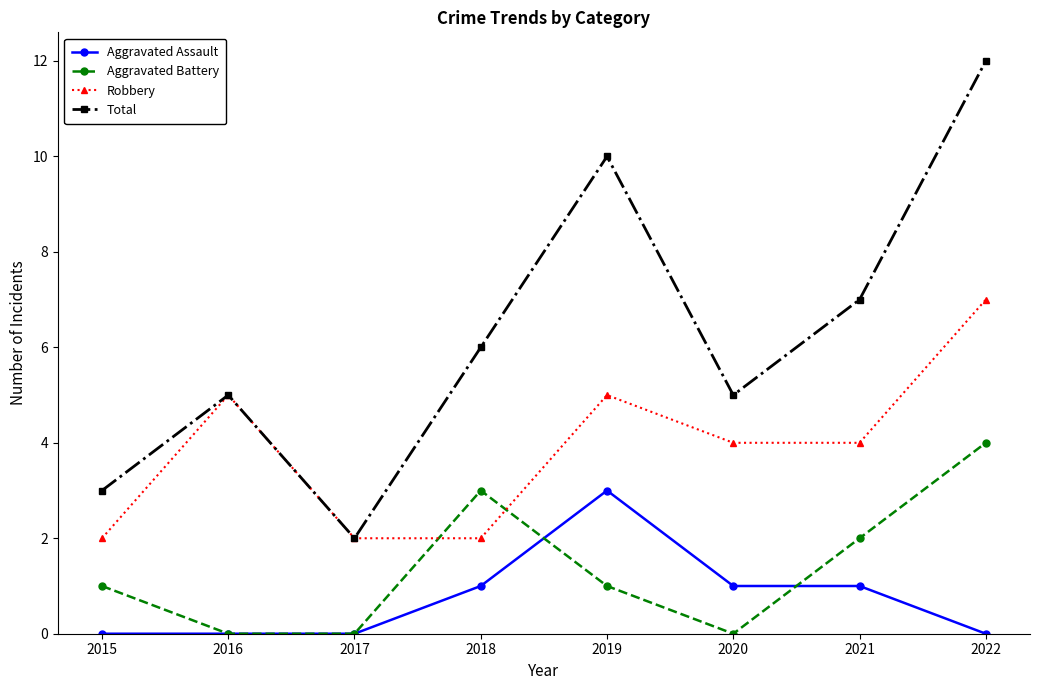

How many data points in Aggravated Assault are less than 1?

4